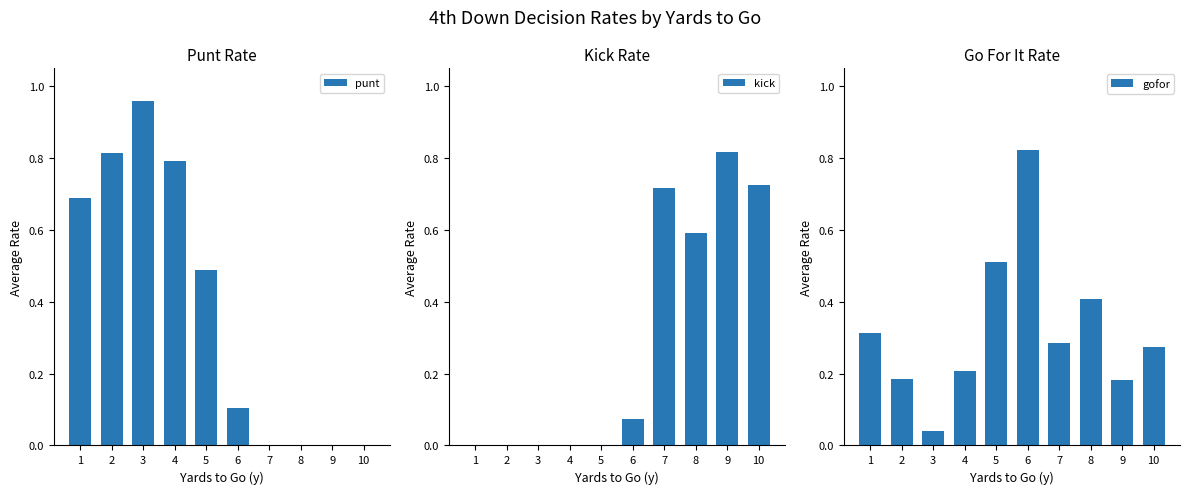

Reading right to left, extract all data points from this chart.

punt: 0.0	0.0	0.0	0.0	0.1	0.5	0.8	1.0	0.8	0.7
kick: 0.7	0.8	0.6	0.7	0.1	0.0	0.0	0.0	0.0	0.0
gofor: 0.3	0.2	0.4	0.3	0.8	0.5	0.2	0.0	0.2	0.3